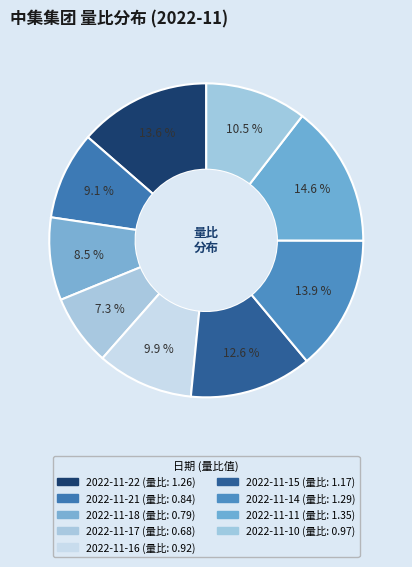

How many slices are in this pie chart?

9